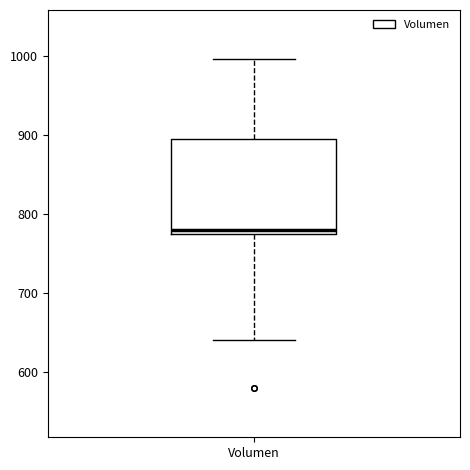

Transcribe this box plot: give where the median line is, the range the box spans, and where the two whiskers end, as read against the y-axis. The values are not printed on the chart, so give them approximately, as read against the axis.

median 780, box 770 to 890, whiskers 640 to 1000